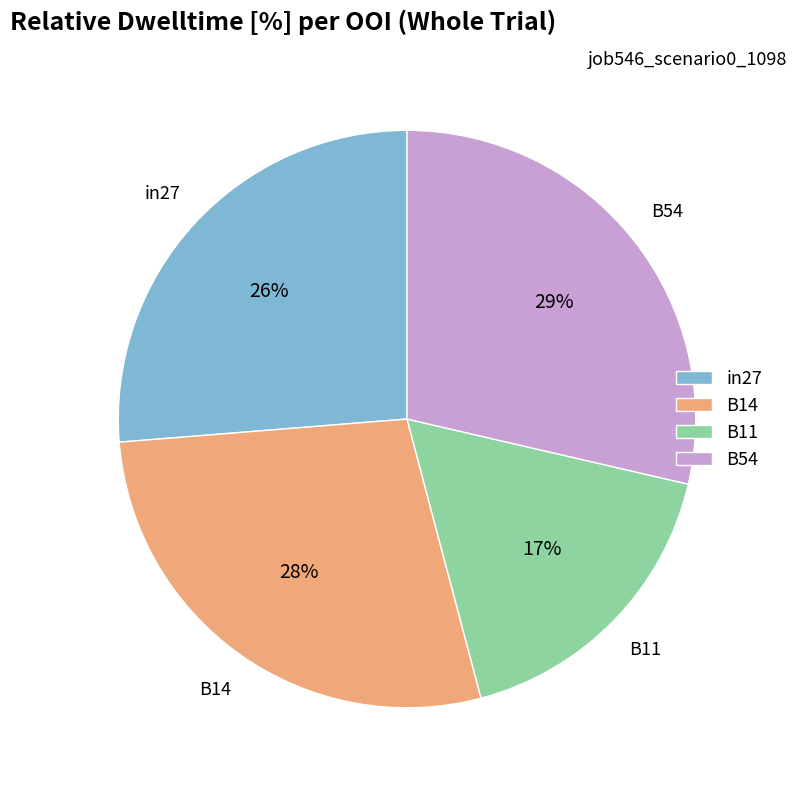

To the nearest percent, what portion does B11 represent?

17%